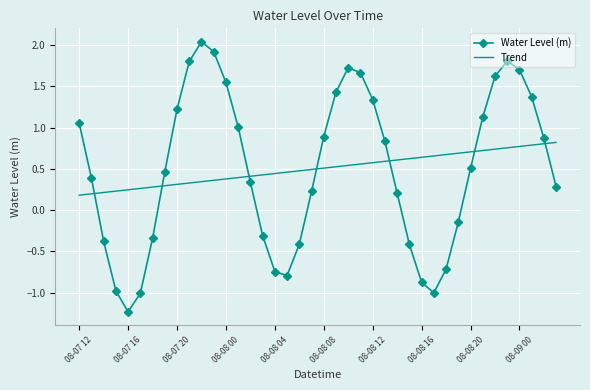

List the series in order of their peak value, highest first.

Water Level (m), Trend